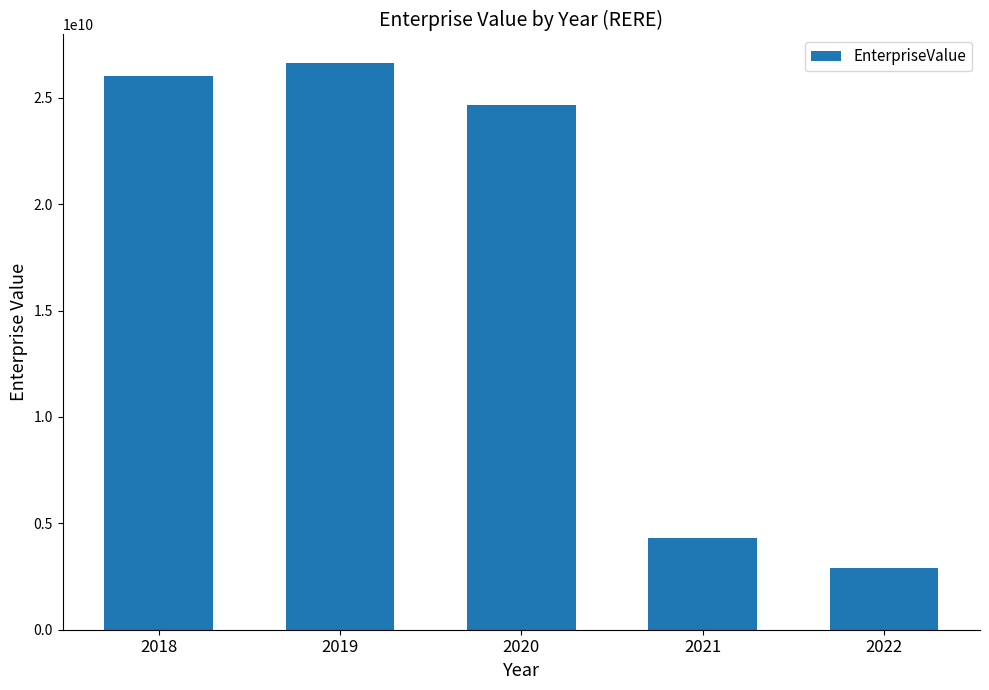

How many data points are above 24667734239?

3